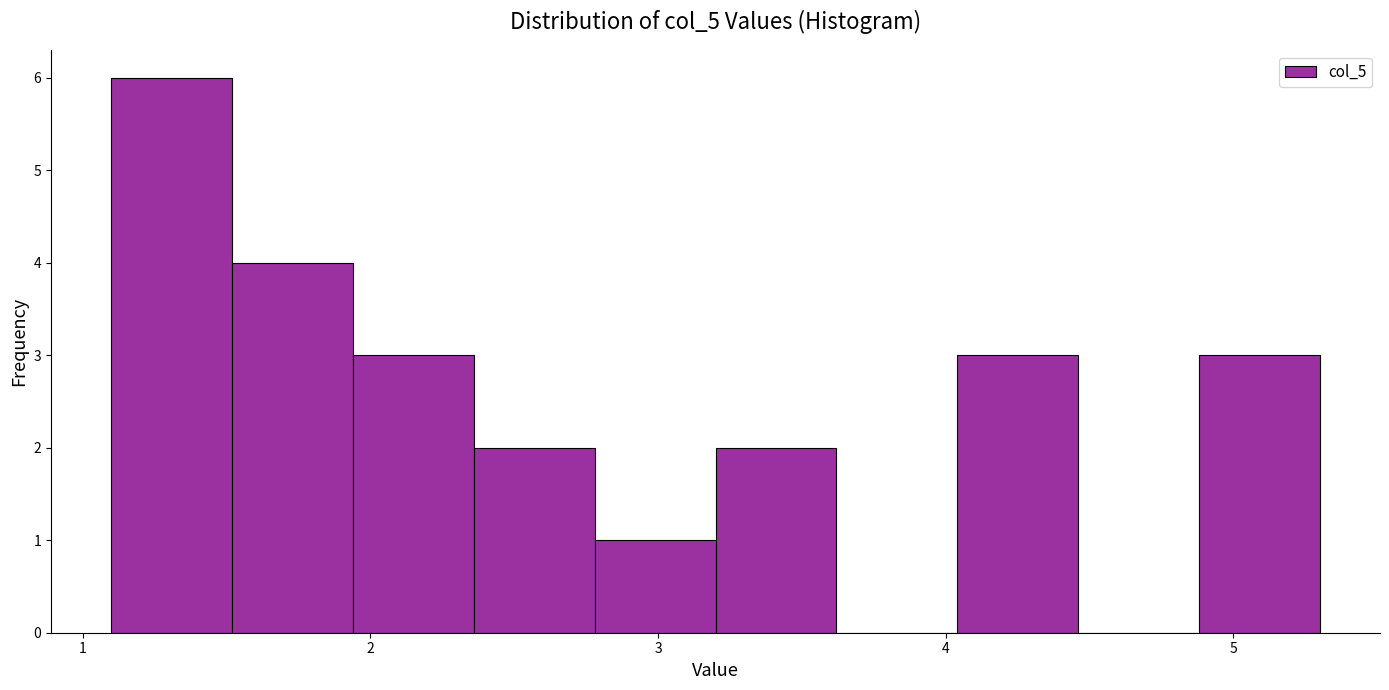

Reading left to right, transcribe this chart: for each bar, give the range it covers on the x-axis and its height. Neither the bar edges nor the heights are printed on the chart, so give them approximately, as read against the axes.

1.10 to 1.52: 6
1.52 to 1.94: 4
1.94 to 2.36: 3
2.36 to 2.78: 2
2.78 to 3.20: 1
3.20 to 3.62: 2
3.62 to 4.04: 0
4.04 to 4.46: 3
4.46 to 4.88: 0
4.88 to 5.30: 3